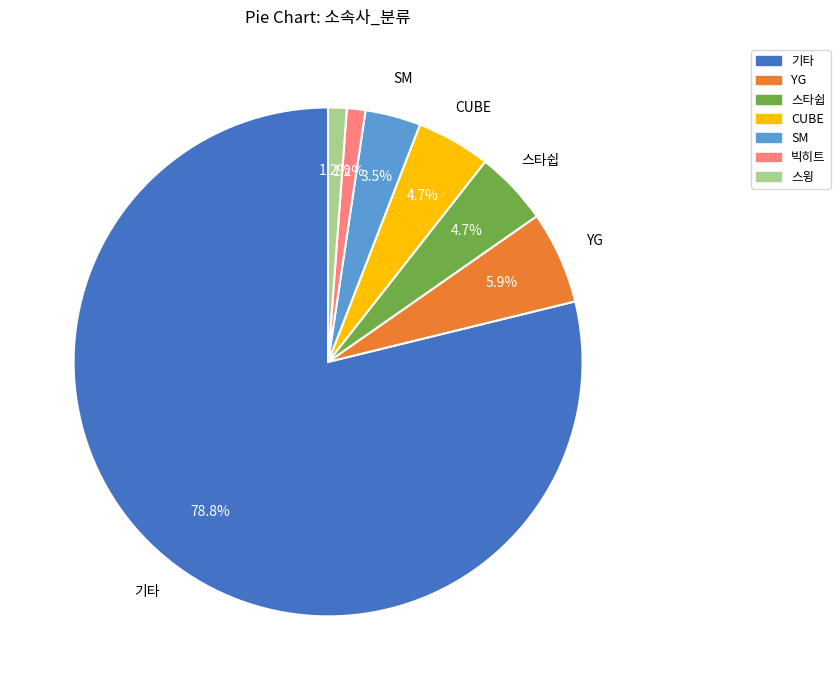

Which has a higher value, CUBE or 빅히트?

CUBE